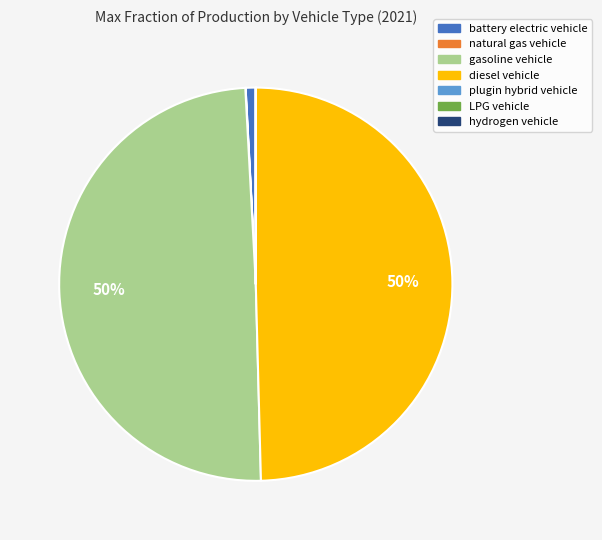

Combined, do battery electric vehicle and diesel vehicle account for over 50%?

Yes